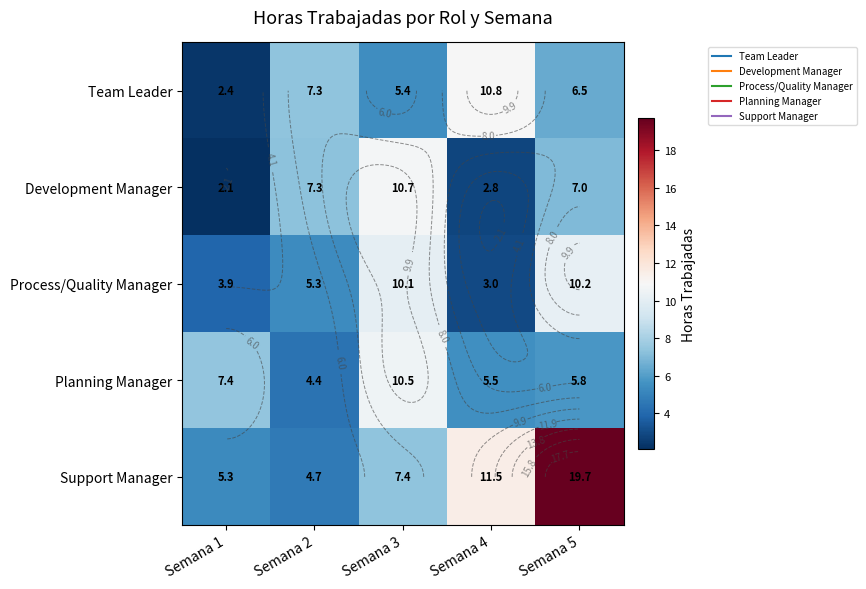

Which category has the highest value in the Planning Manager series?

Semana 3